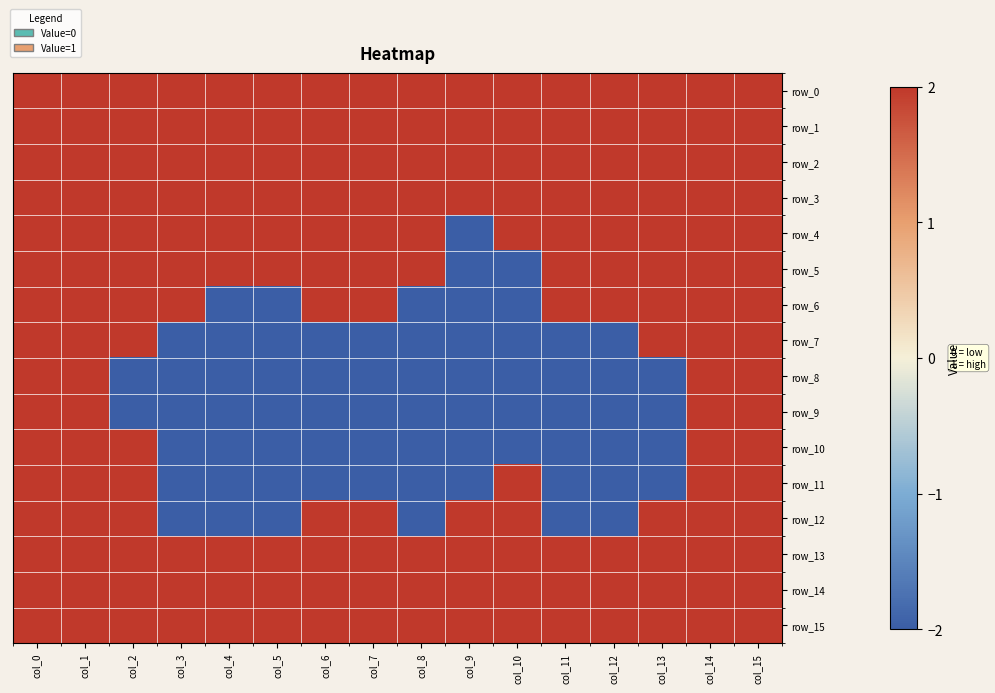

Reading left to right, list all the values displayed in this chart.

row_0: 2	2	2	2	2	2	2	2	2	2	2	2	2	2	2	2
row_1: 2	2	2	2	2	2	2	2	2	2	2	2	2	2	2	2
row_2: 2	2	2	2	2	2	2	2	2	2	2	2	2	2	2	2
row_3: 2	2	2	2	2	2	2	2	2	2	2	2	2	2	2	2
row_4: 2	2	2	2	2	2	2	2	2	-2	2	2	2	2	2	2
row_5: 2	2	2	2	2	2	2	2	2	-2	-2	2	2	2	2	2
row_6: 2	2	2	2	-2	-2	2	2	-2	-2	-2	2	2	2	2	2
row_7: 2	2	2	-2	-2	-2	-2	-2	-2	-2	-2	-2	-2	2	2	2
row_8: 2	2	-2	-2	-2	-2	-2	-2	-2	-2	-2	-2	-2	-2	2	2
row_9: 2	2	-2	-2	-2	-2	-2	-2	-2	-2	-2	-2	-2	-2	2	2
row_10: 2	2	2	-2	-2	-2	-2	-2	-2	-2	-2	-2	-2	-2	2	2
row_11: 2	2	2	-2	-2	-2	-2	-2	-2	-2	2	-2	-2	-2	2	2
row_12: 2	2	2	-2	-2	-2	2	2	-2	2	2	-2	-2	2	2	2
row_13: 2	2	2	2	2	2	2	2	2	2	2	2	2	2	2	2
row_14: 2	2	2	2	2	2	2	2	2	2	2	2	2	2	2	2
row_15: 2	2	2	2	2	2	2	2	2	2	2	2	2	2	2	2